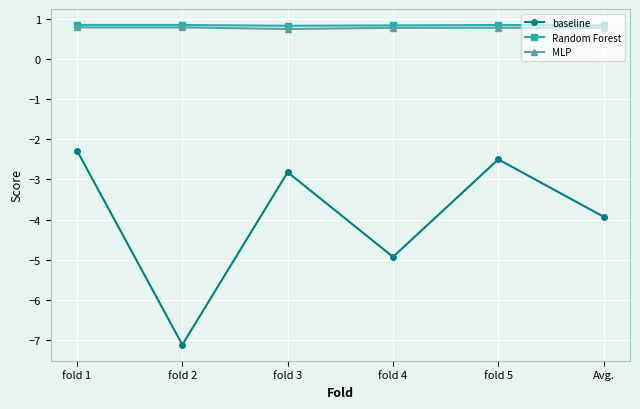

At which category is the sum across all series the highest?

fold 1